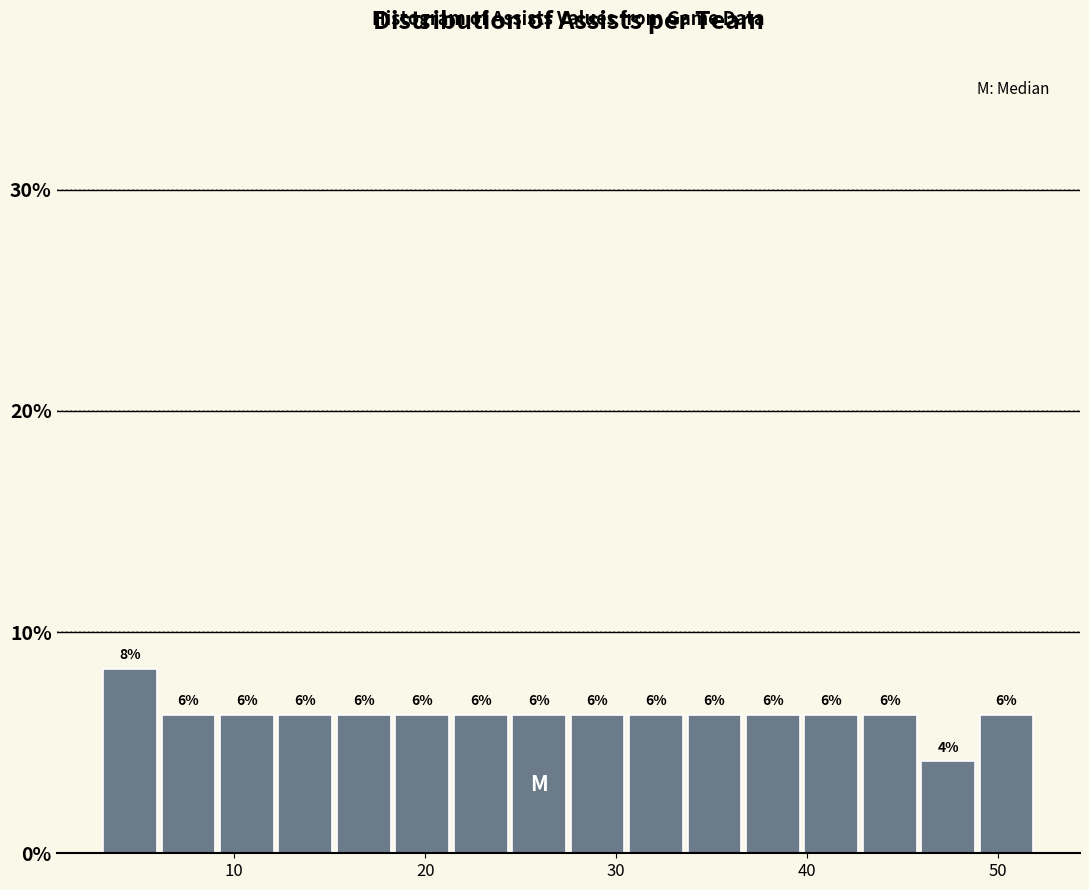

Around what value on the x-axis is the tallest bar? Give the approximate position of its centre, as read against the axis.

5